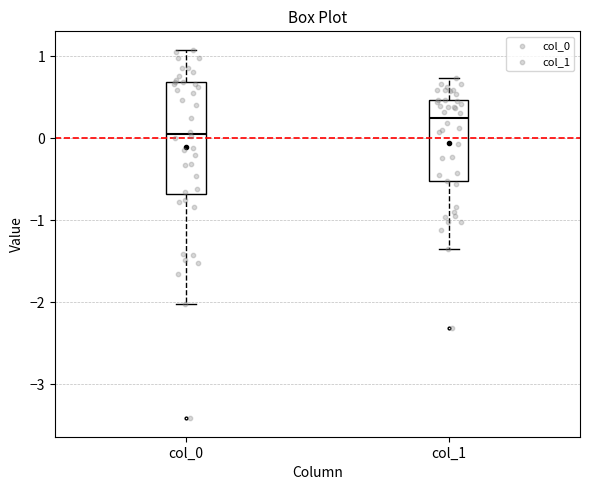

Which box is the tallest, from its lower edge to its upper edge?

col_0